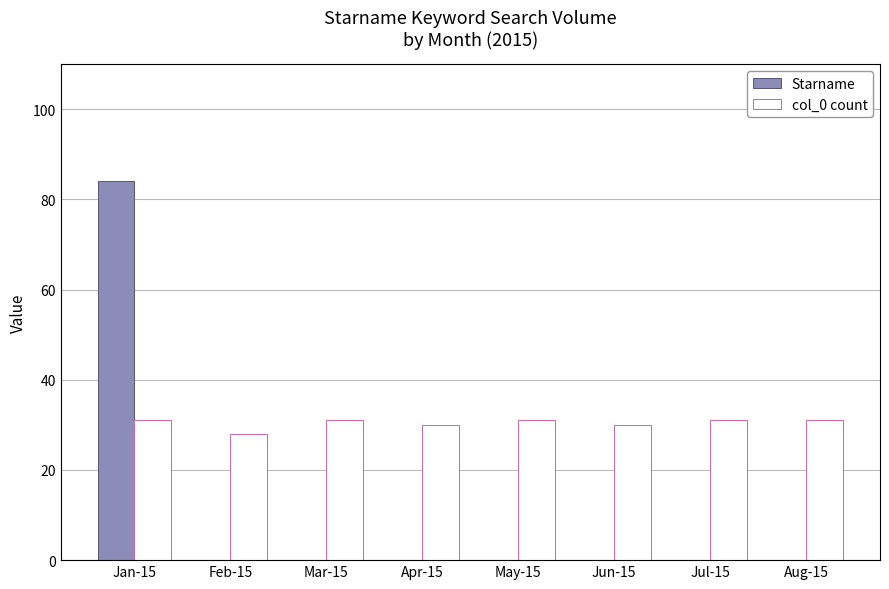

Between Jan-15 and Mar-15, which series saw the biggest shift?

Starname